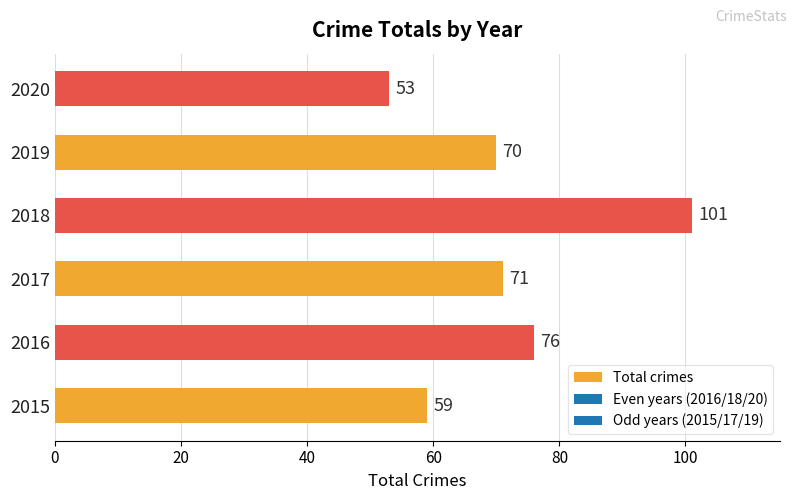

List the labels in order of value, smallest first.

2020, 2015, 2019, 2017, 2016, 2018